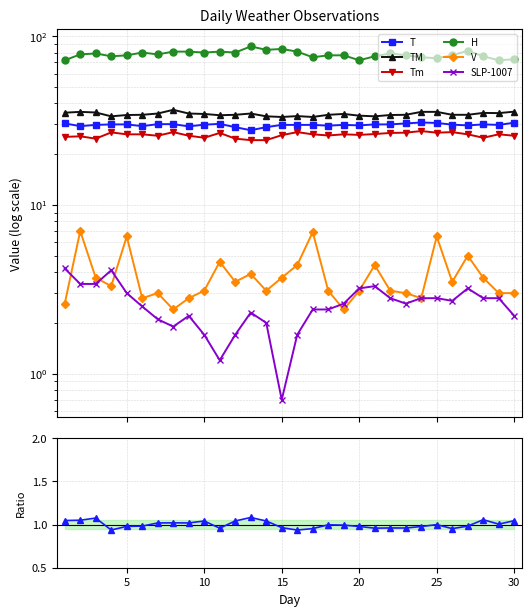

Which has a higher value, 26 or 28?

28